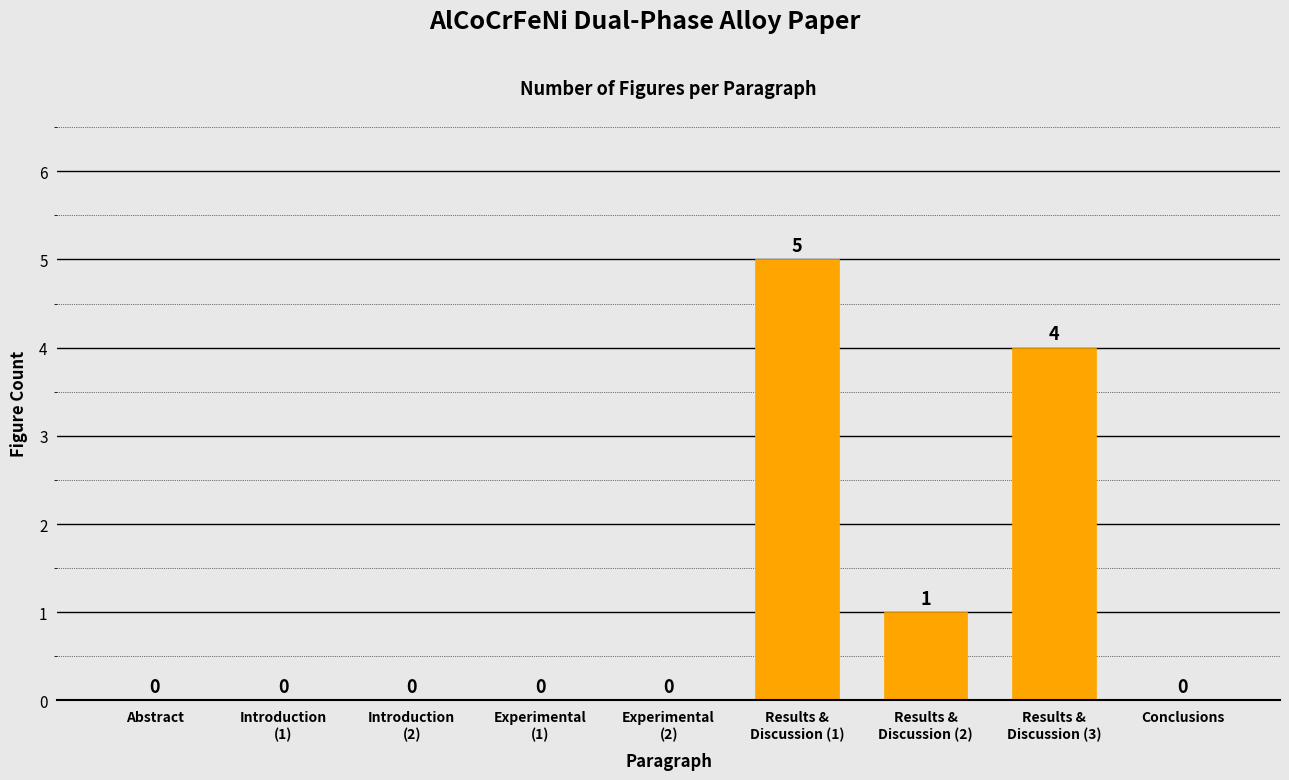

What is the greatest value displayed?

5